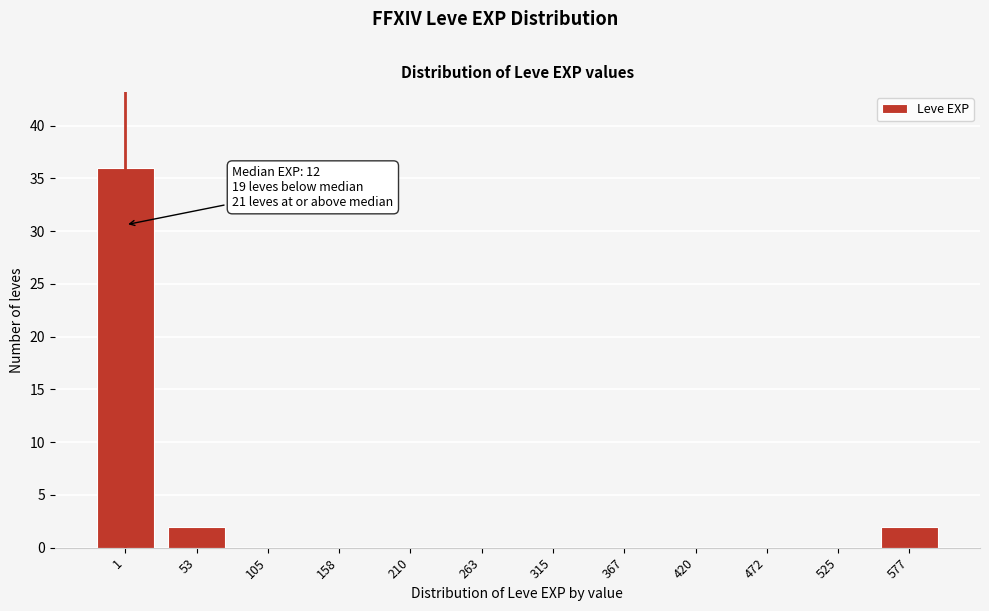

Reading left to right, extract all data points from this chart.

1=36	53=2	105=0	158=0	210=0	263=0	315=0	367=0	420=0	472=0	525=0	577=2